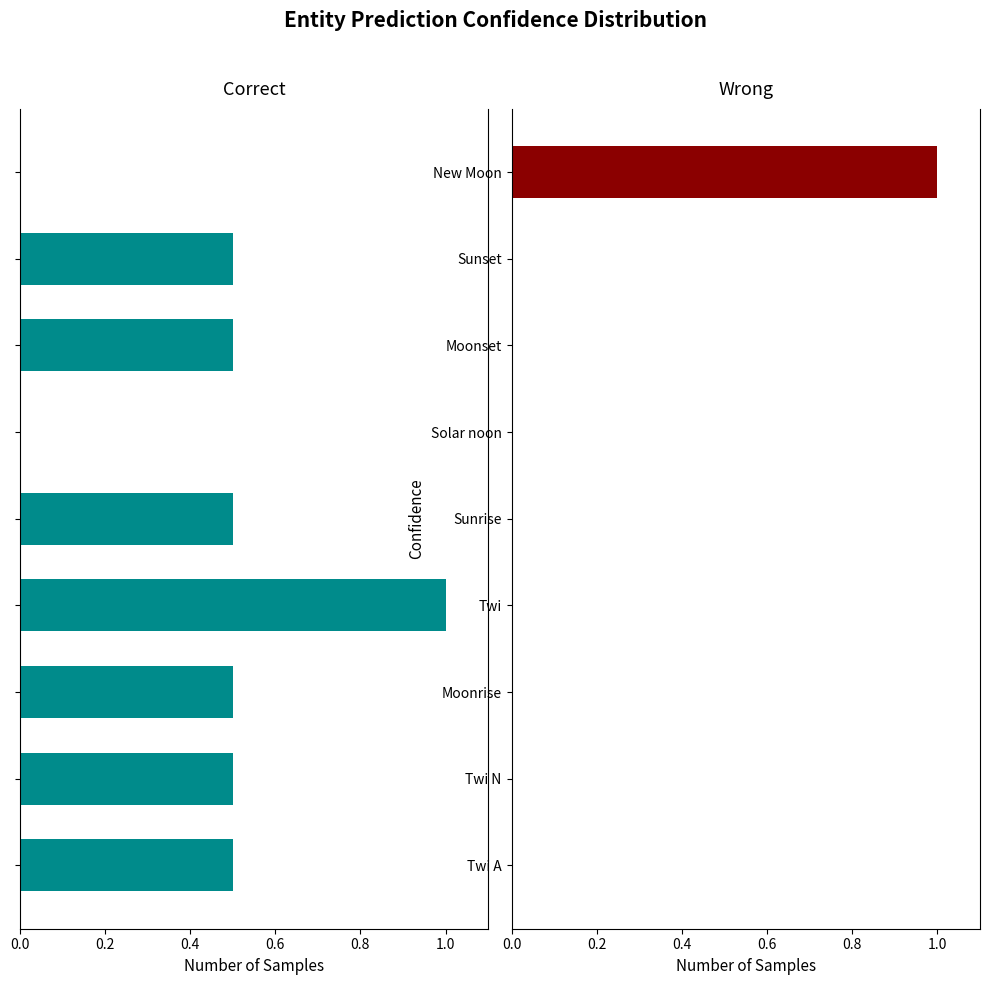

Which series has the widest spread of values?

Correct